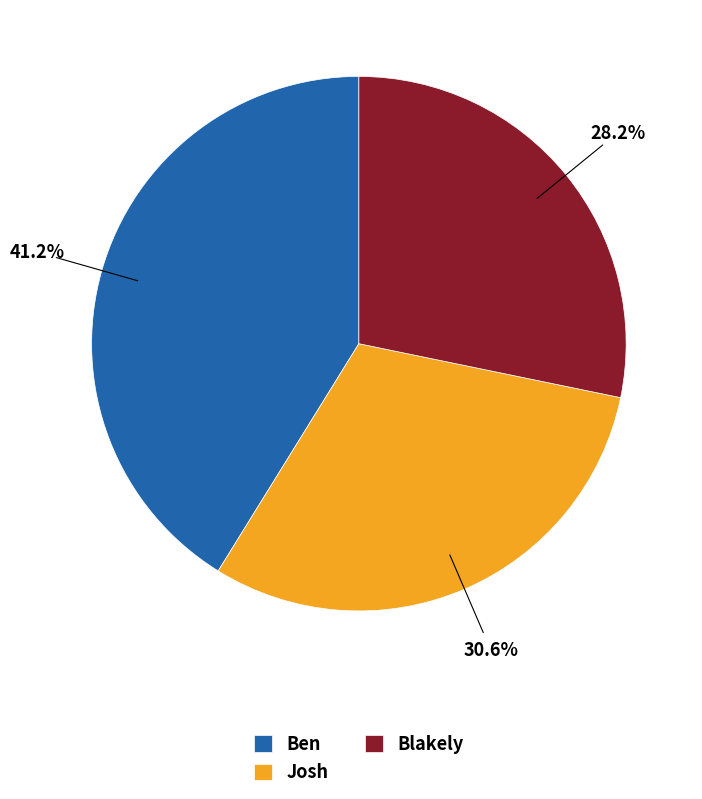

Combined, do Josh and Blakely account for over 50%?

Yes